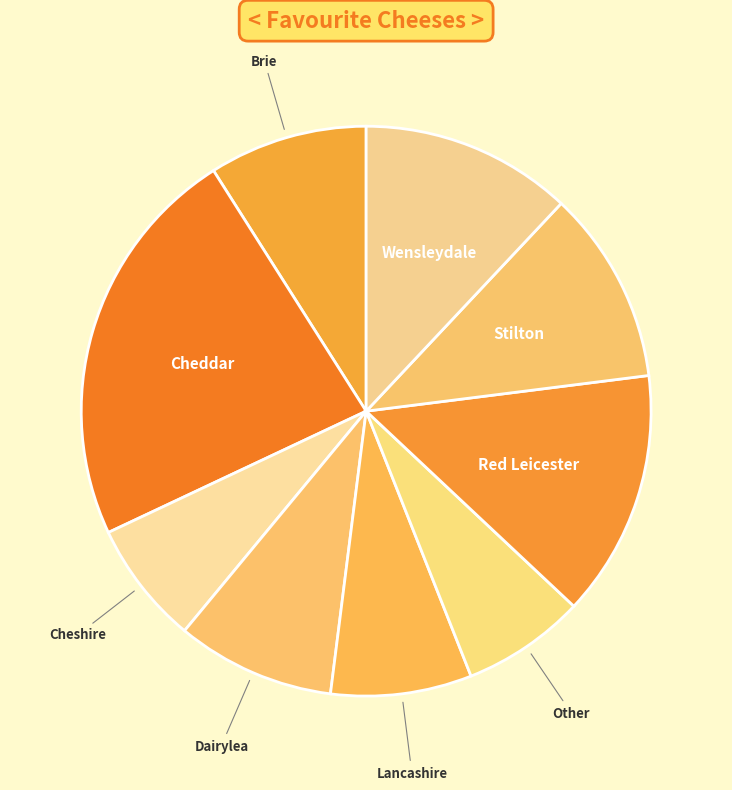

Does any single category account for the majority?

No